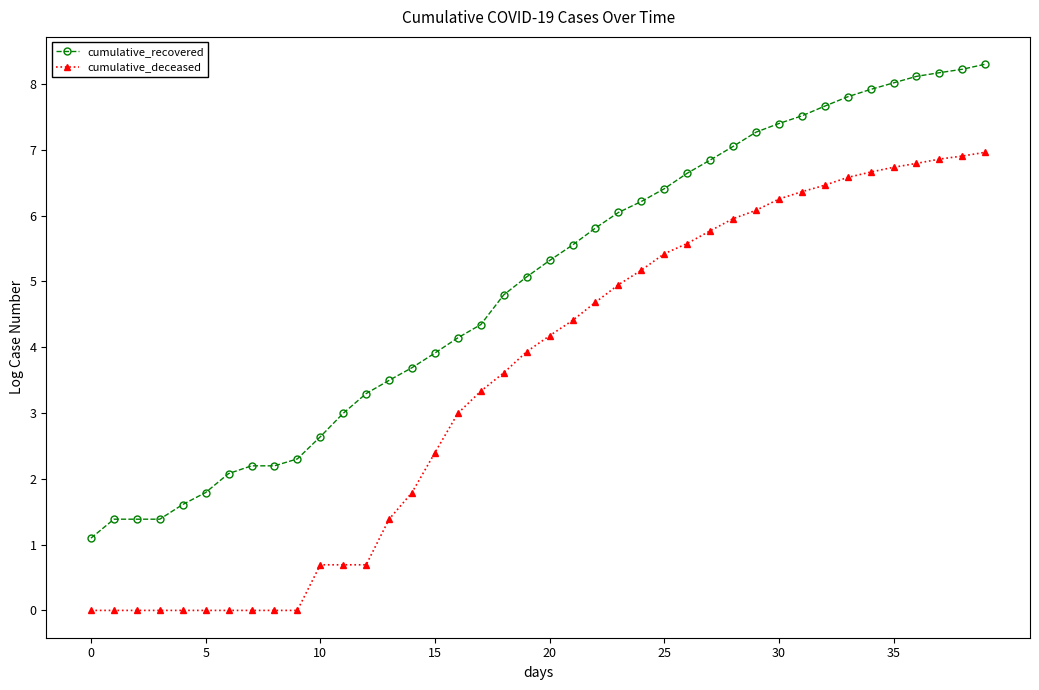

What is the difference between the maximum and minimum values in the cumulative_deceased series?

7.0